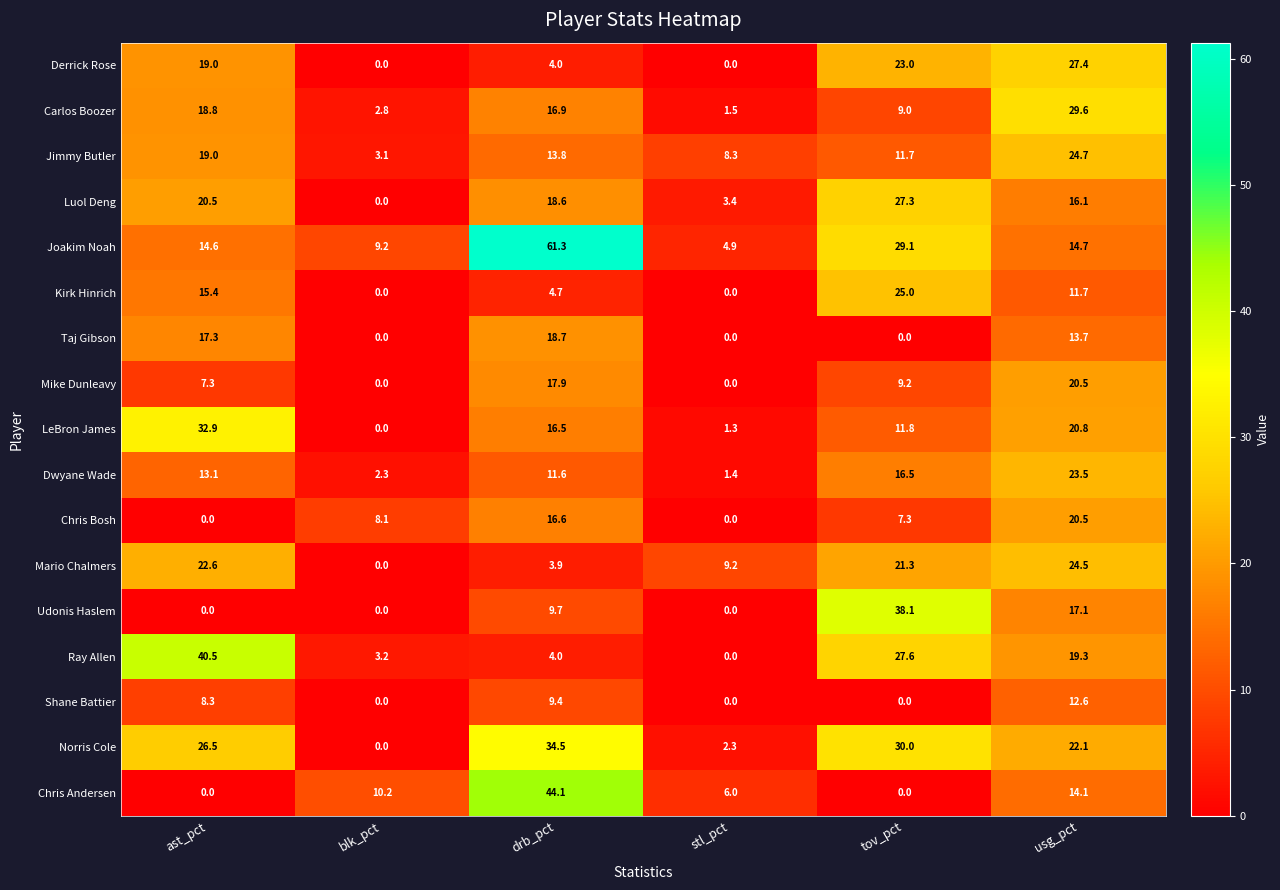

What is the difference between the second highest and minimum values in the Chris Andersen series?

14.1